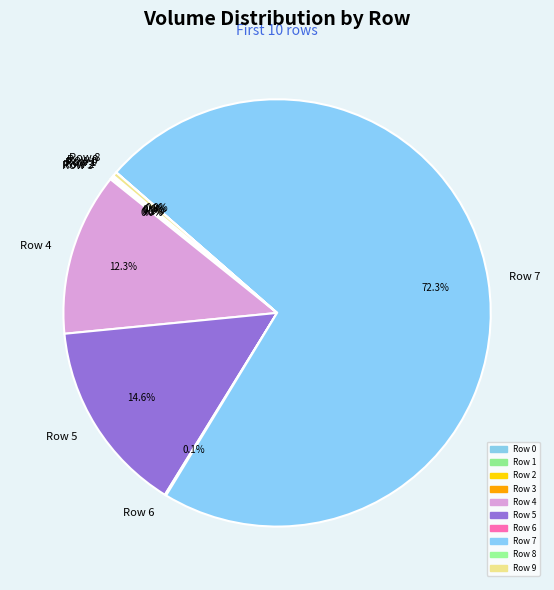

What is the majority slice?

Row 7